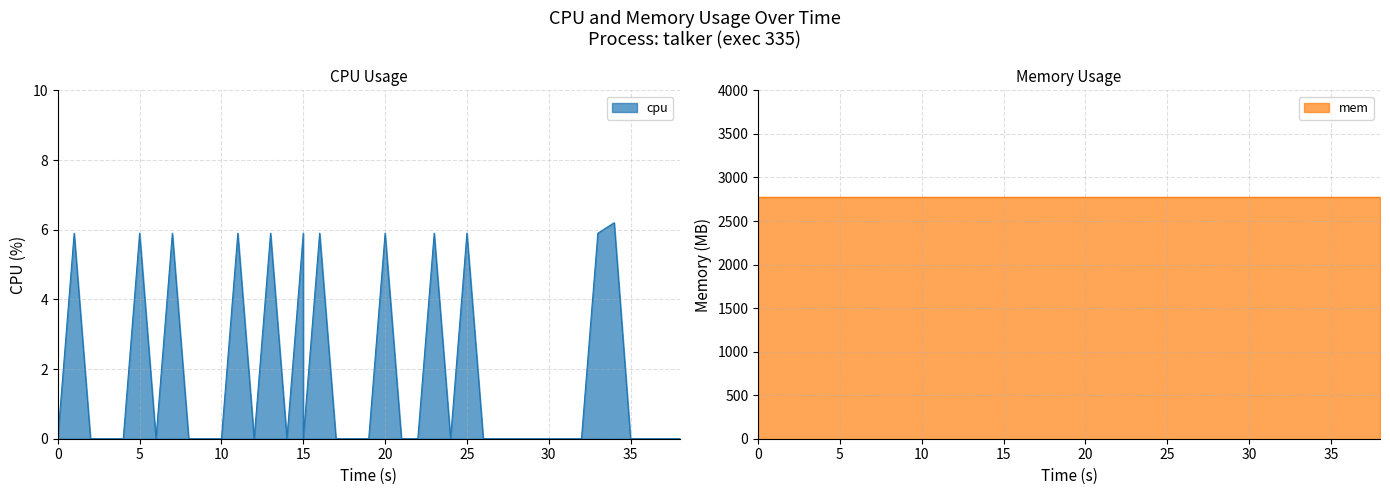

How many values are between 0 and 5?

28